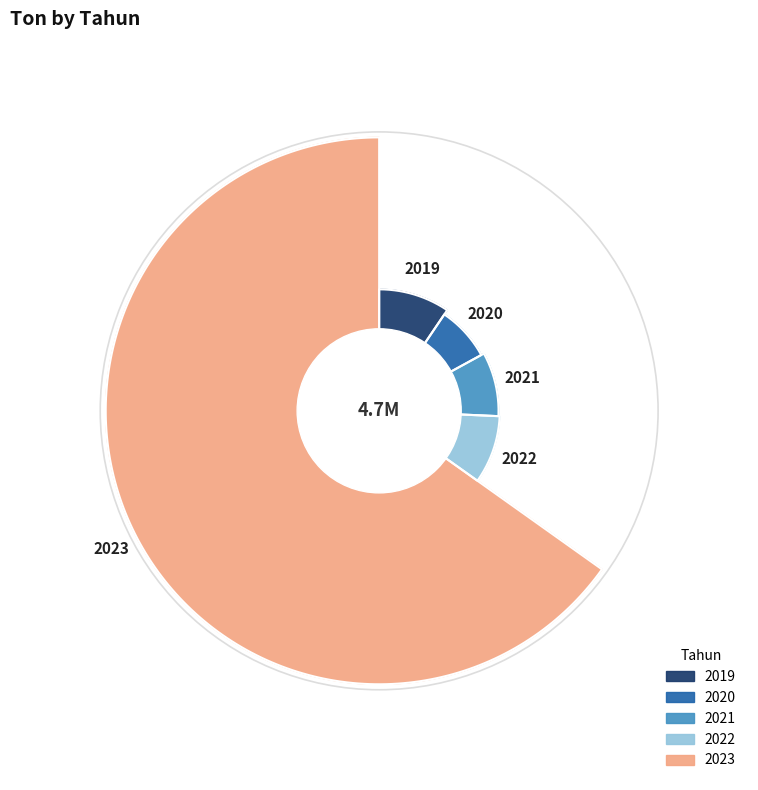

Does 2019 account for over 50% of the chart?

No